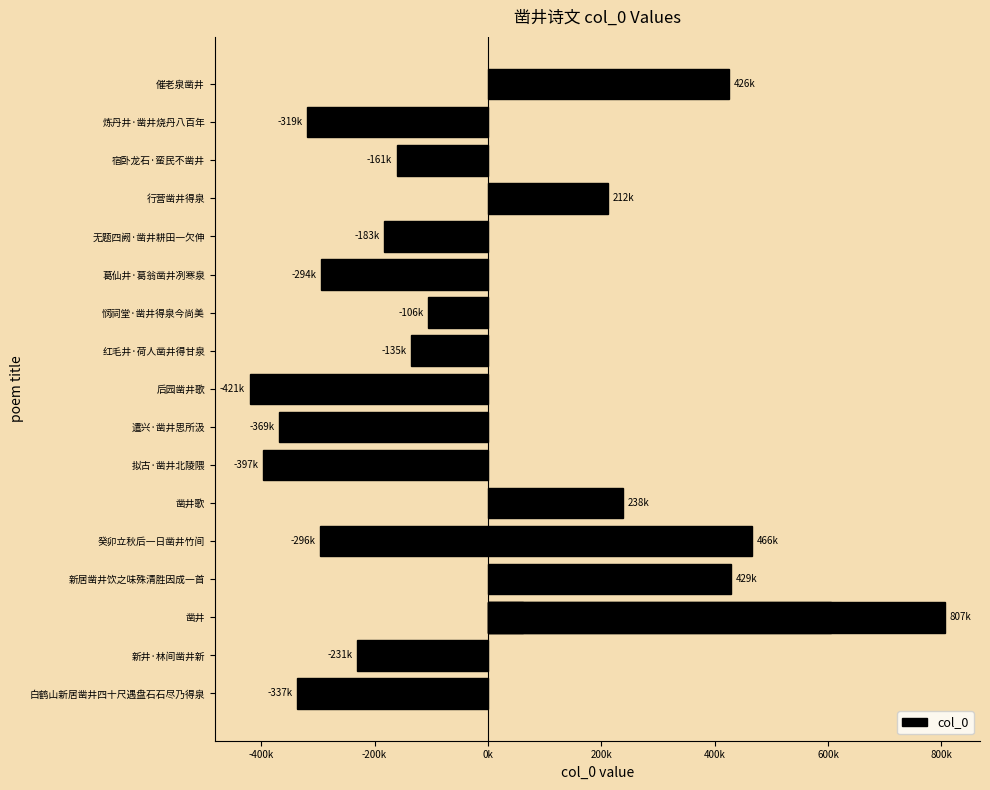

What position from the right is 400k?

15